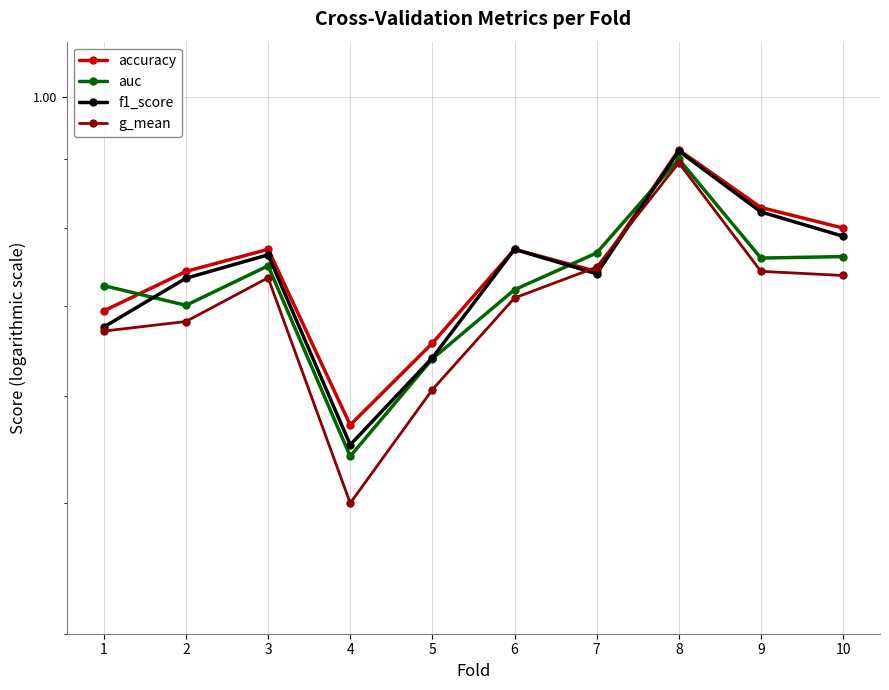

What is the total value across all series at 6?

3.0